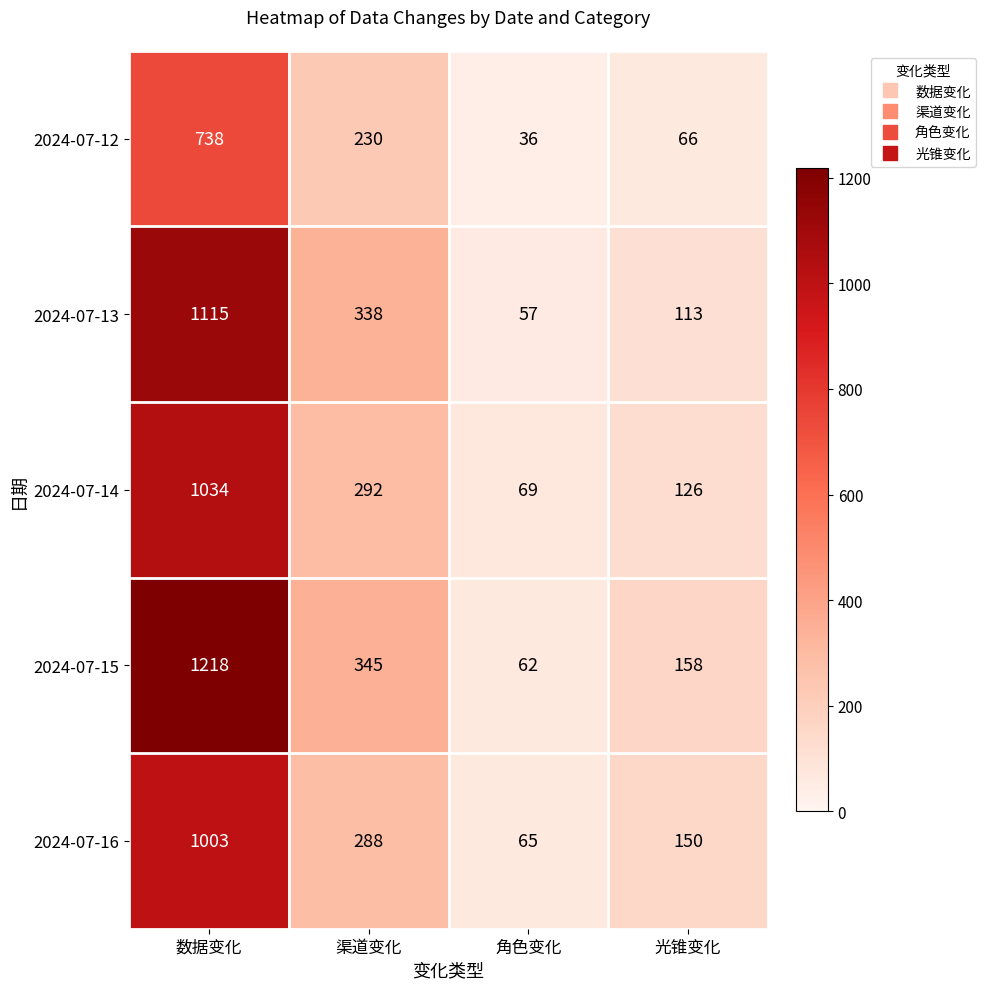

At 数据变化, list the series in order from largest to smallest.

2024-07-15, 2024-07-13, 2024-07-14, 2024-07-16, 2024-07-12